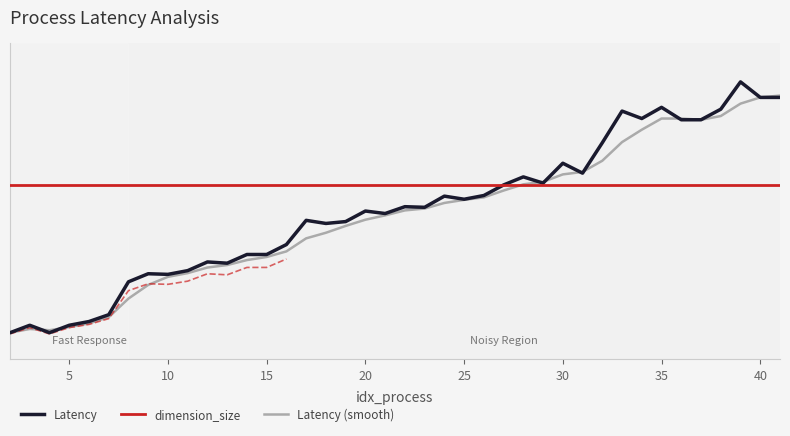

How many values in the Latency (smooth) series are below 2?

19